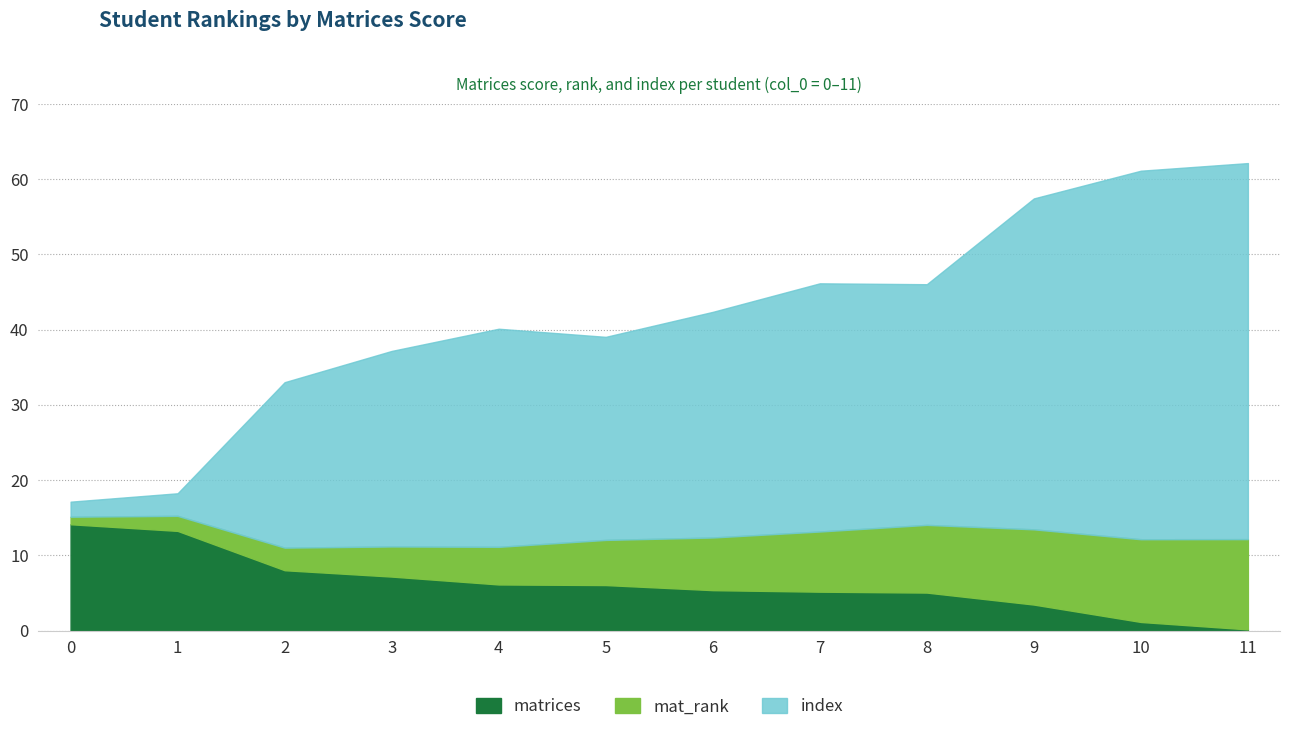

Does the chart display data point markers on the line(s)?

No